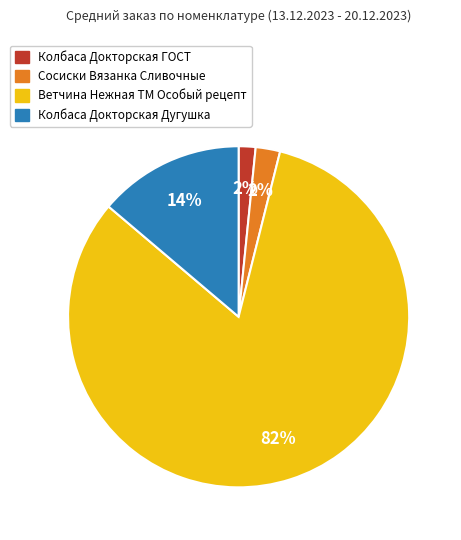

Is there a majority slice in this chart?

Yes